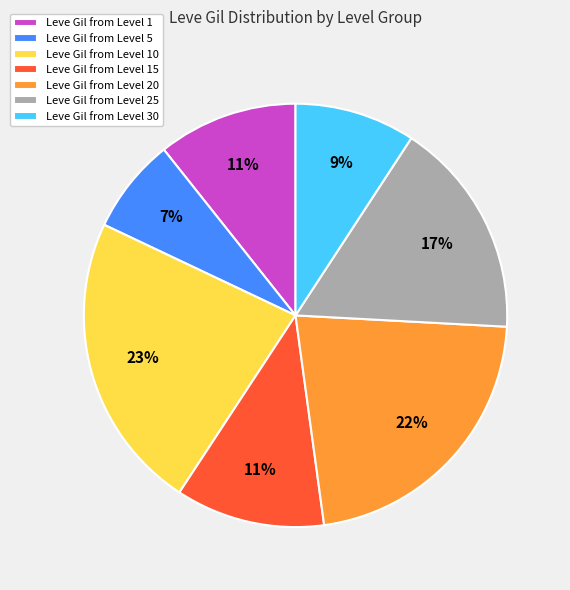

Which has a higher value, Leve Gil from Level 25 or Leve Gil from Level 10?

Leve Gil from Level 10